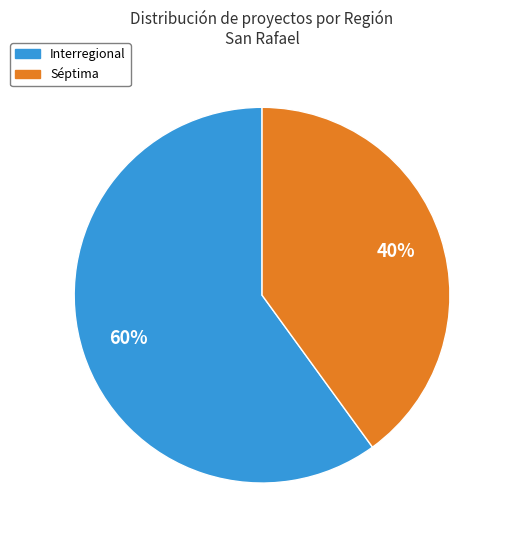

How many segments does this pie chart have?

2